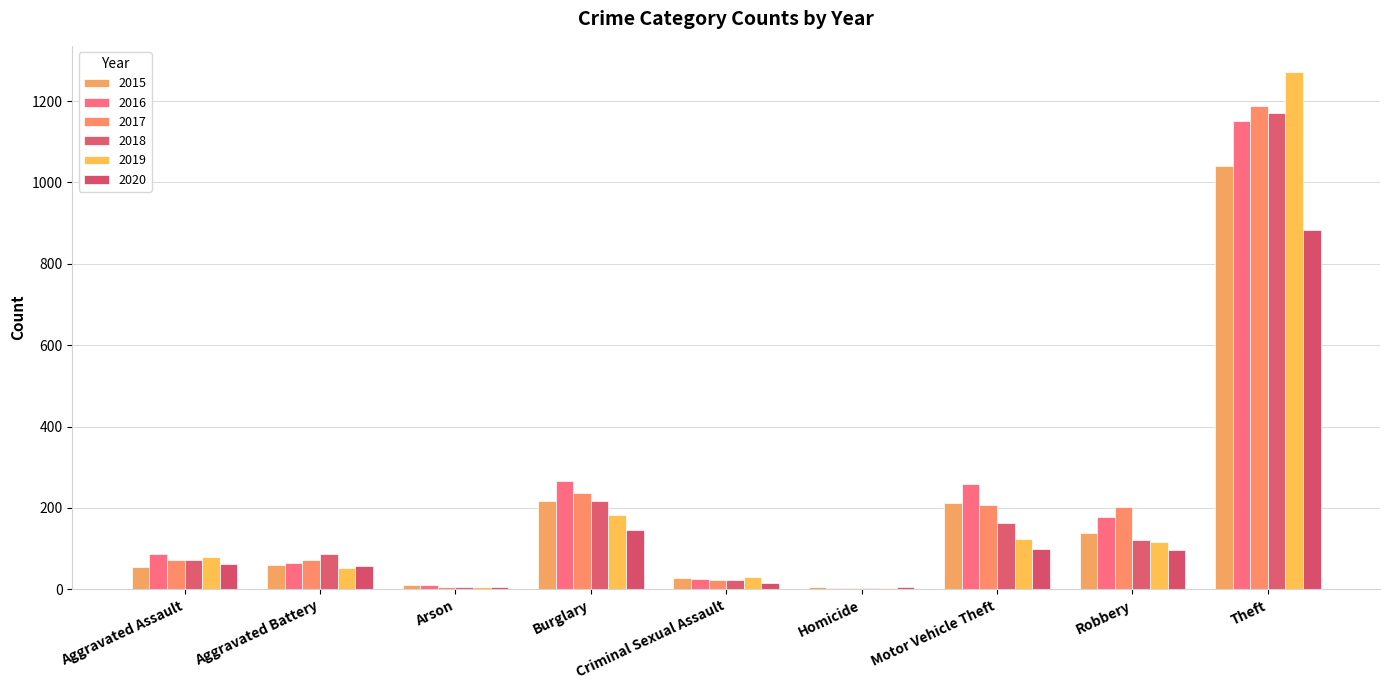

What is the total value across all series at Criminal Sexual Assault?

148